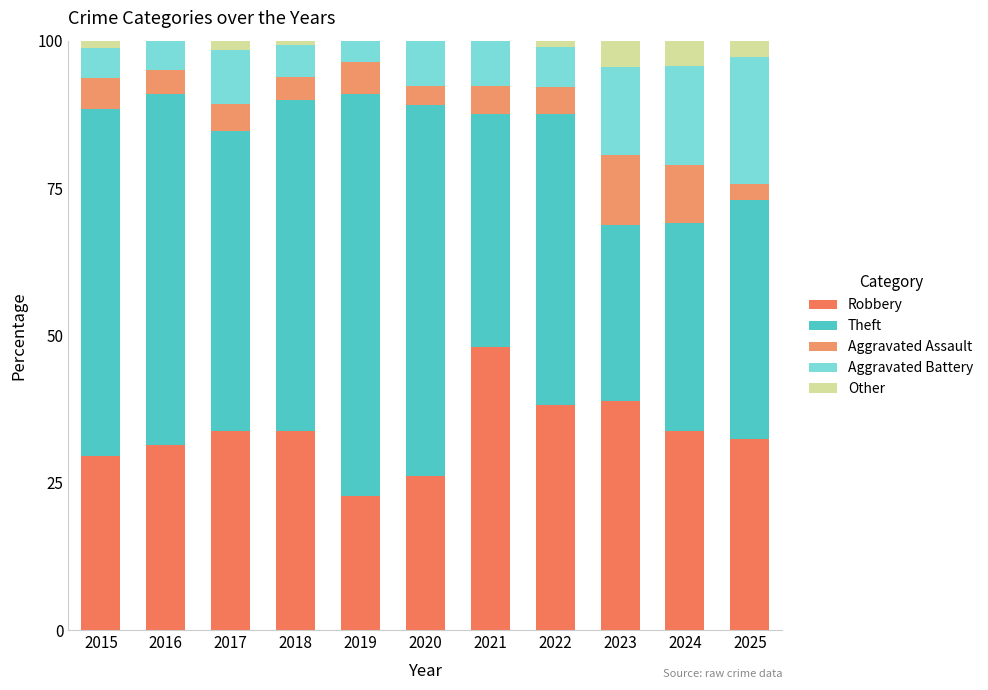

What is the total value across all series at 2016?

100.0